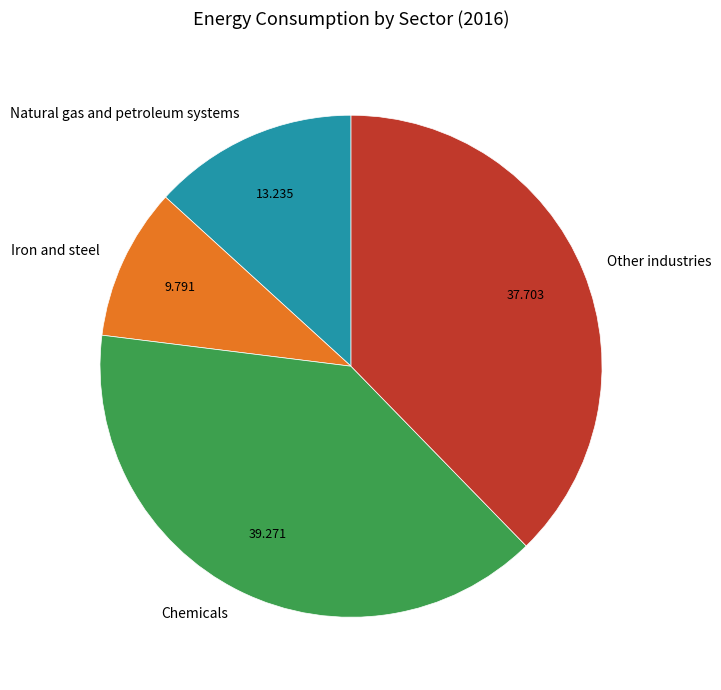

Combined, do Chemicals and Natural gas and petroleum systems account for over 50%?

Yes